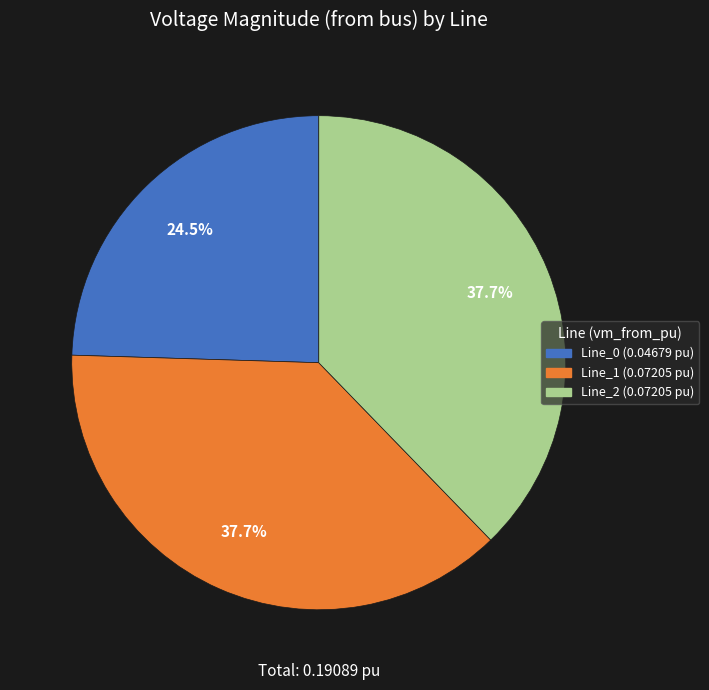

To the nearest percent, what is the average slice percentage?

33%